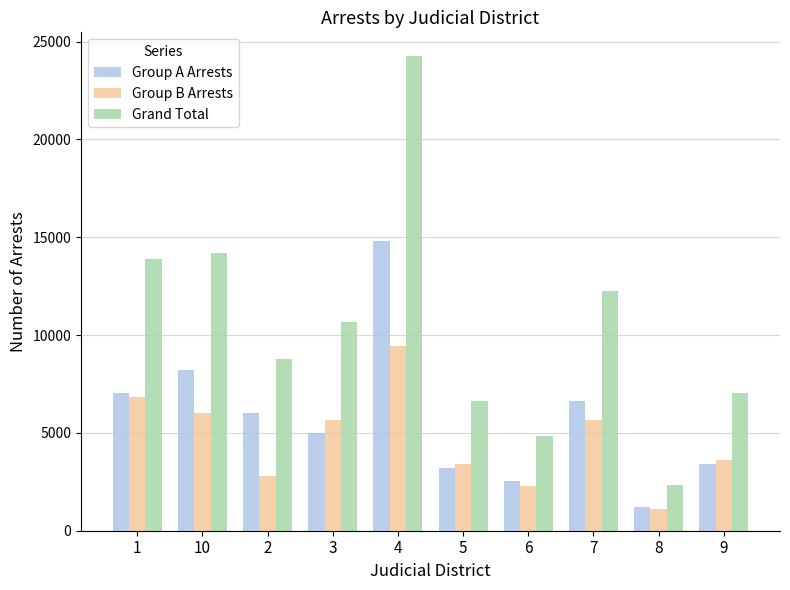

Which series changed the most between 1 and 7?

Grand Total